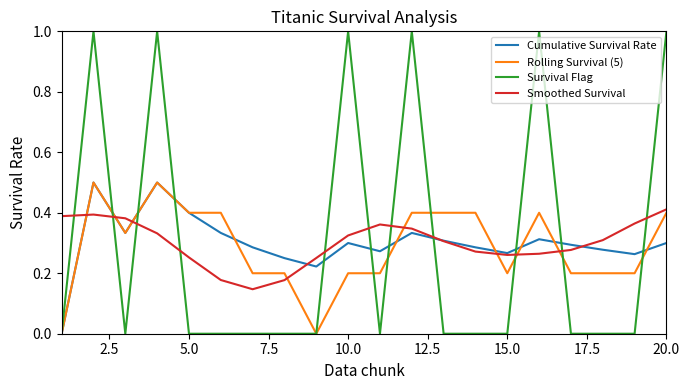

What is the greatest value displayed?

1.0